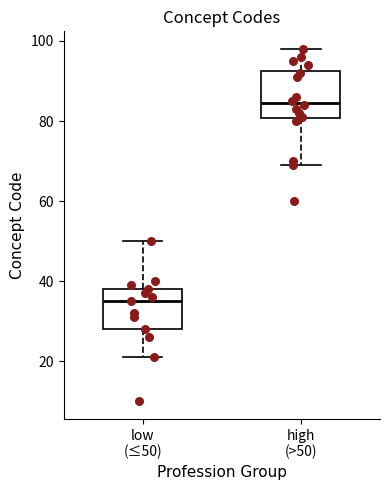

Which box's median line is the lowest?

low (≤50)